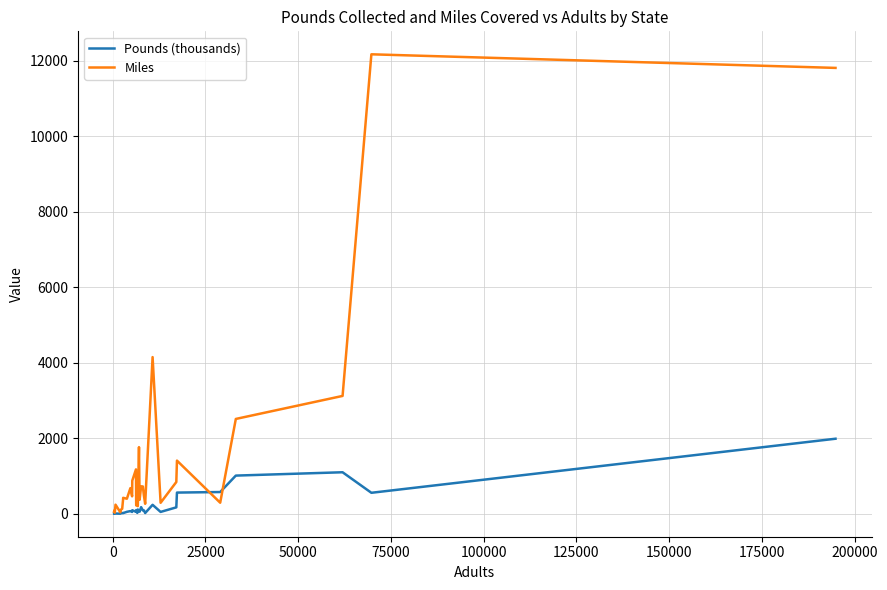

Is this an area chart (filled region under the line)?

No